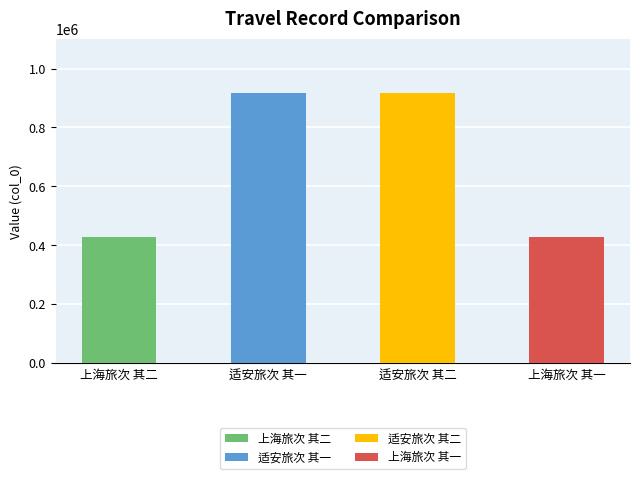

Read the value at 适安旅次 其一.

917433